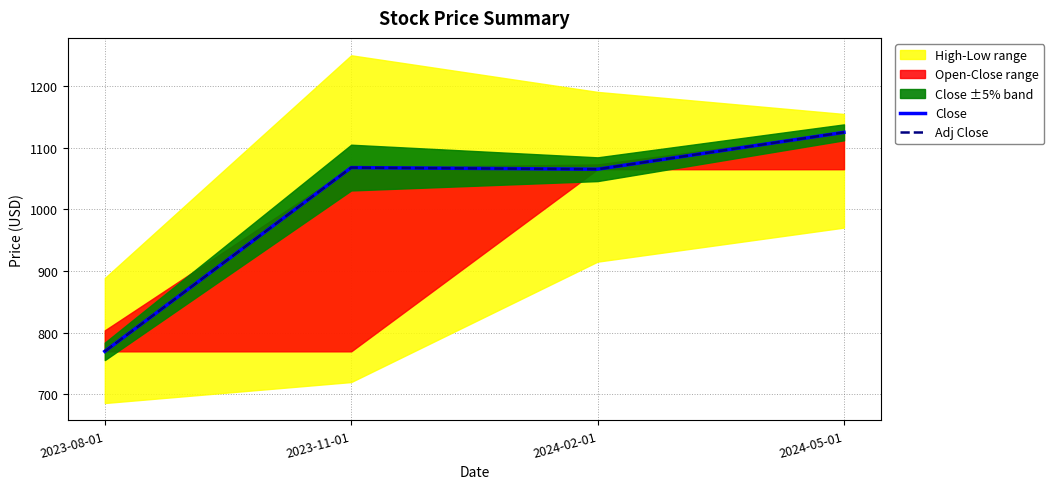

Is it true that Close equals 398.1 at 2024-05-01?

False